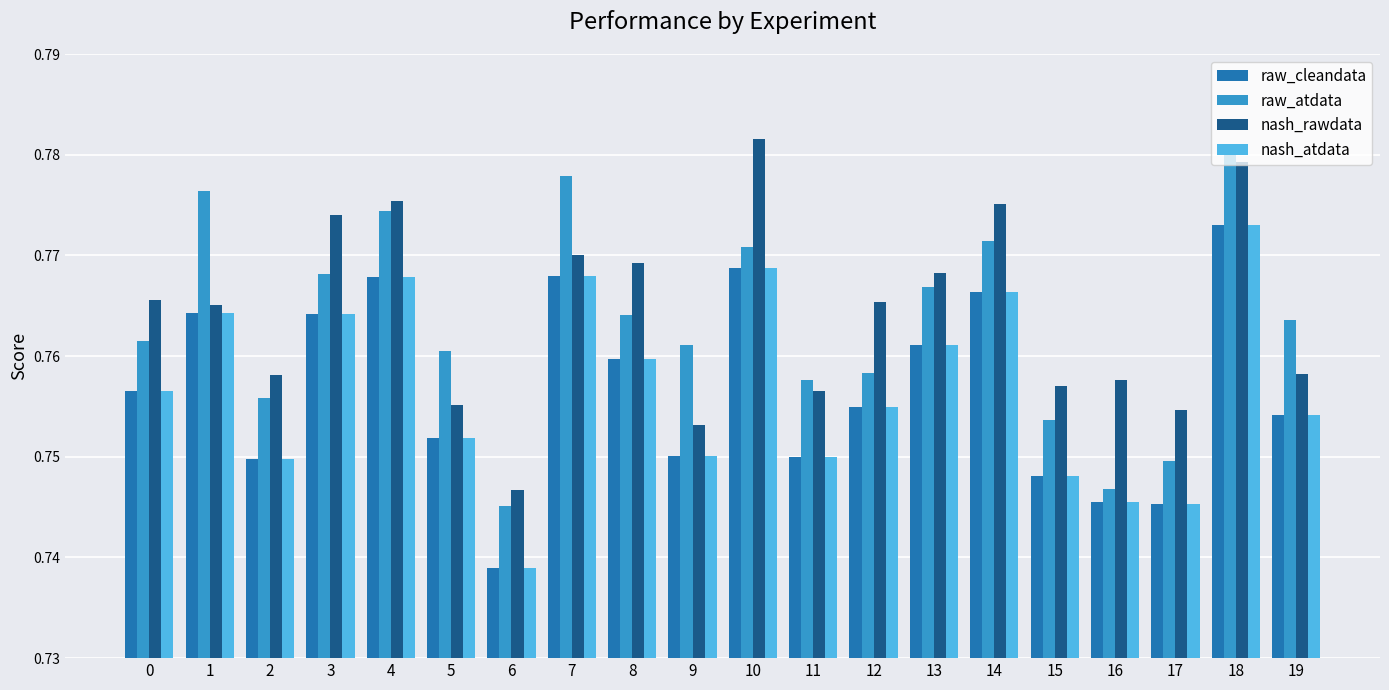

At which label is raw_cleandata closest to 0?

6